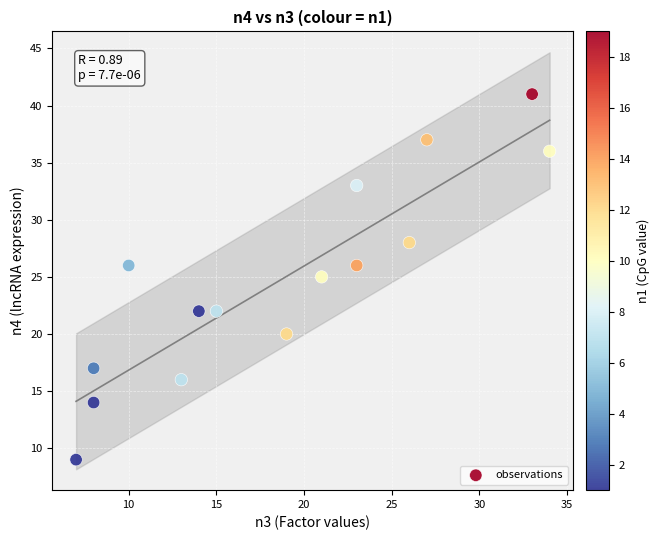

What is the range of Y values (max minus min)?

32